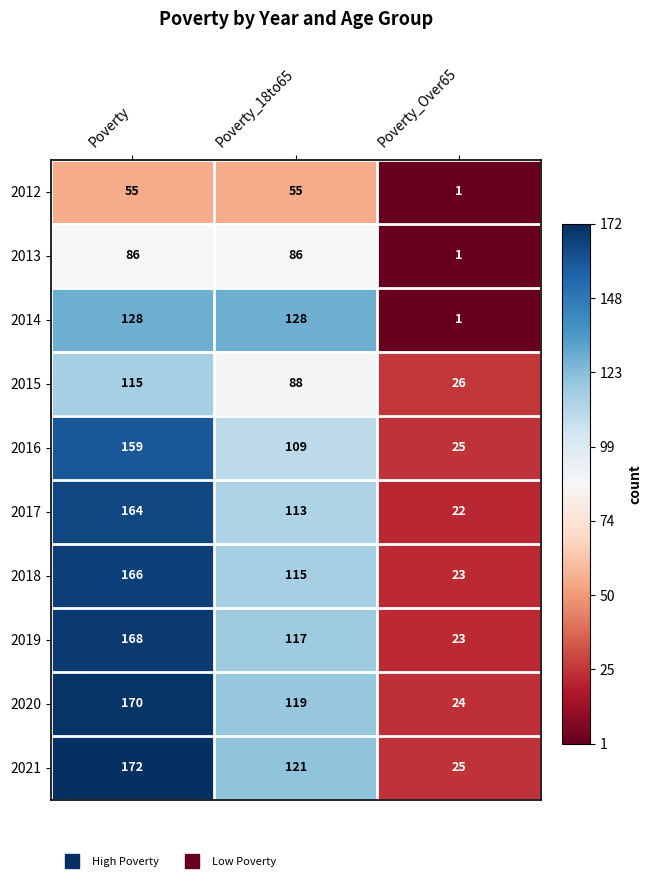

What is the maximum value shown in the chart?

172